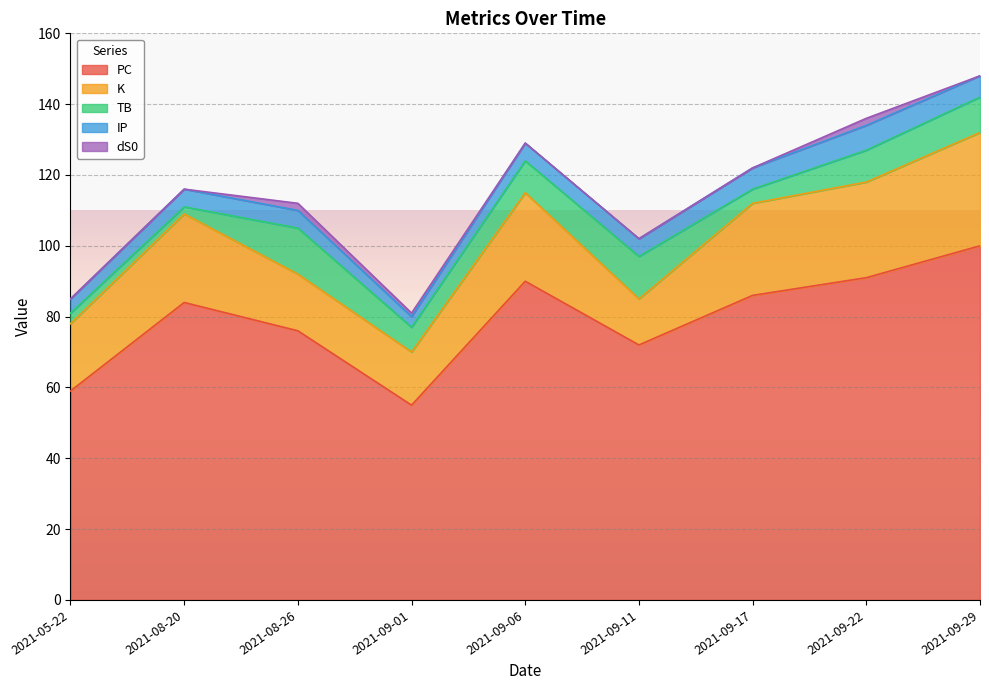

The K series shows 23 at 2021-09-01. True or false?

False